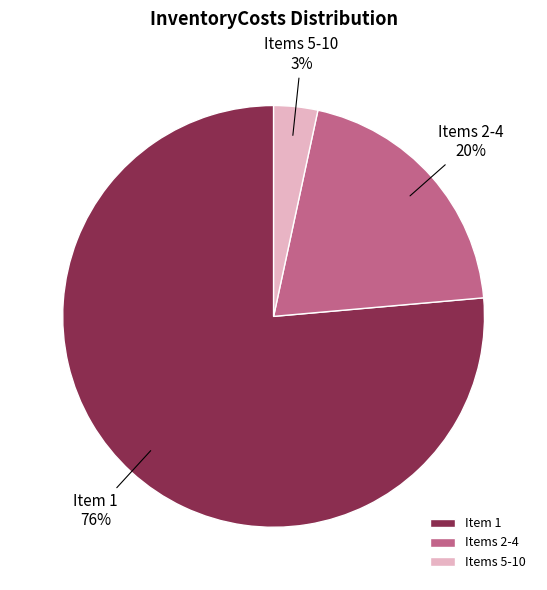

Which slice is the smallest?

Items 5-10